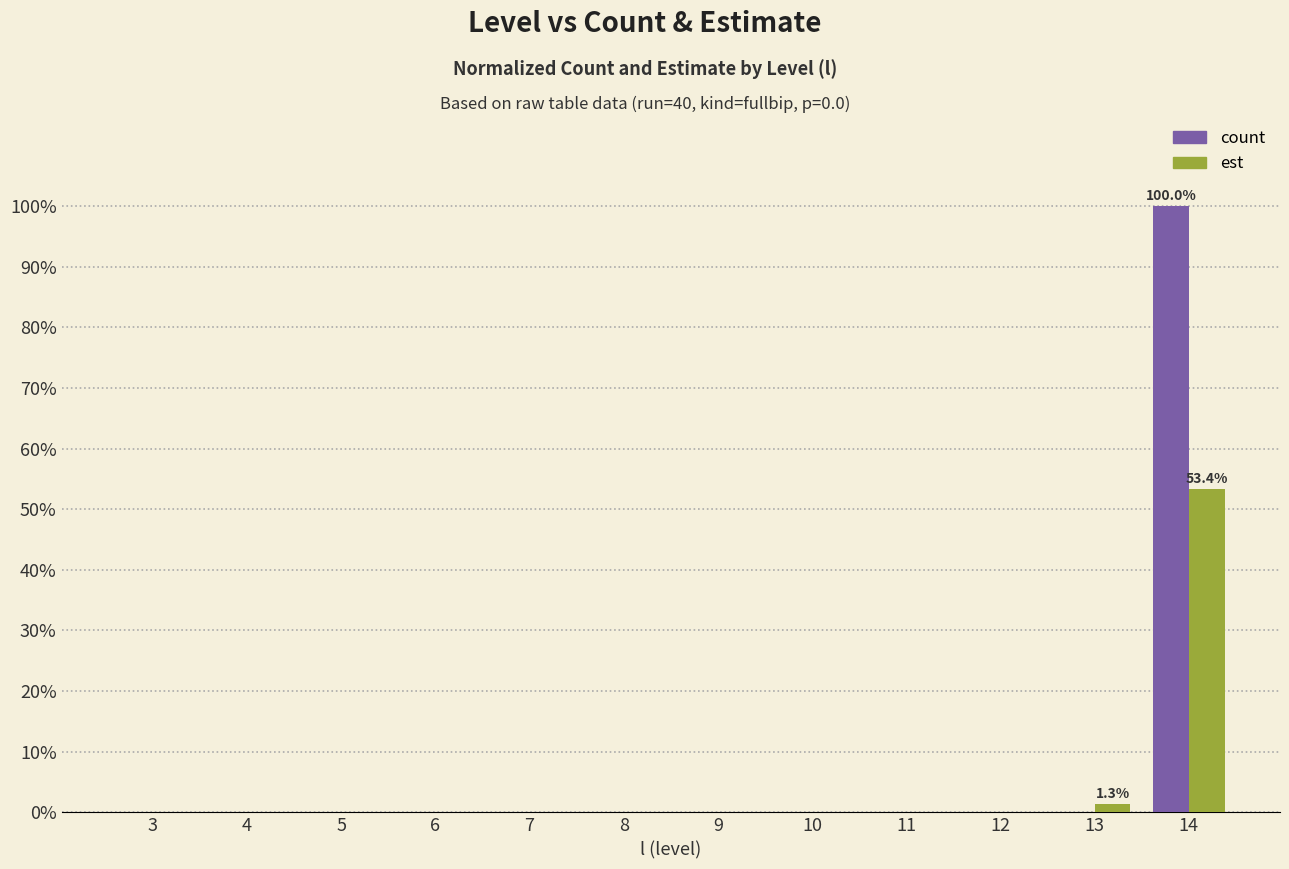

How many series are shown in this chart?

2